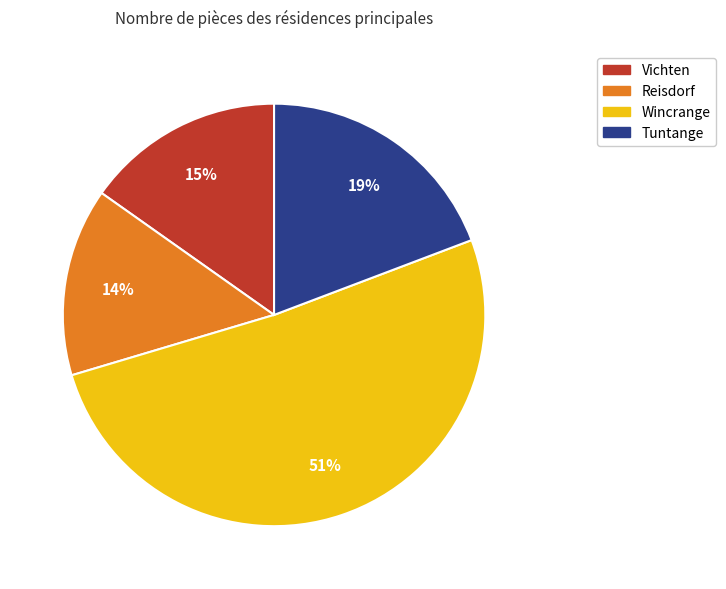

Do Vichten and Reisdorf together represent more than half of the pie?

No